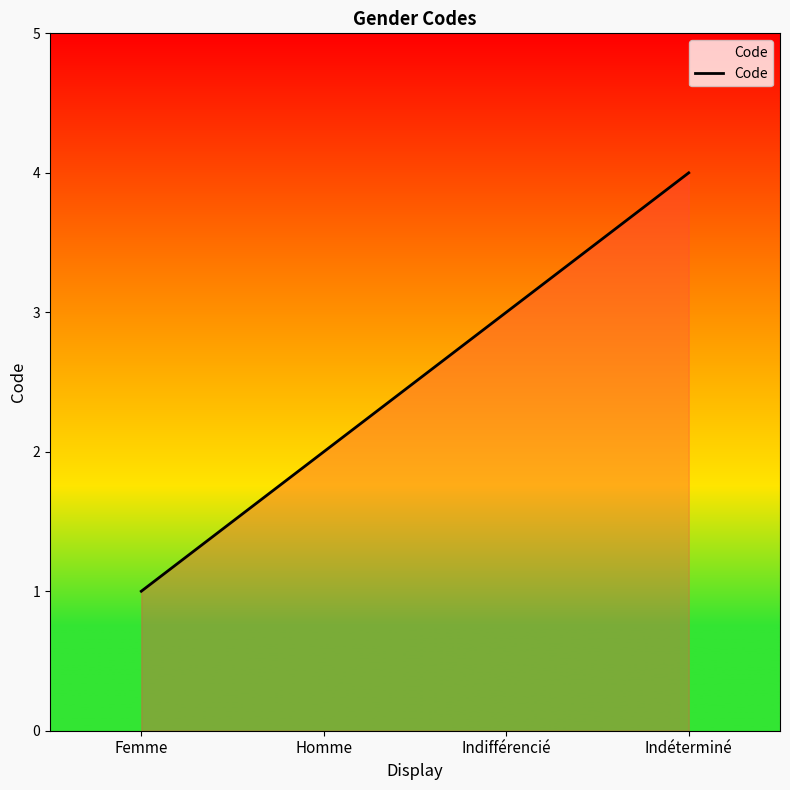

Which label corresponds to the largest value in the chart?

Indéterminé